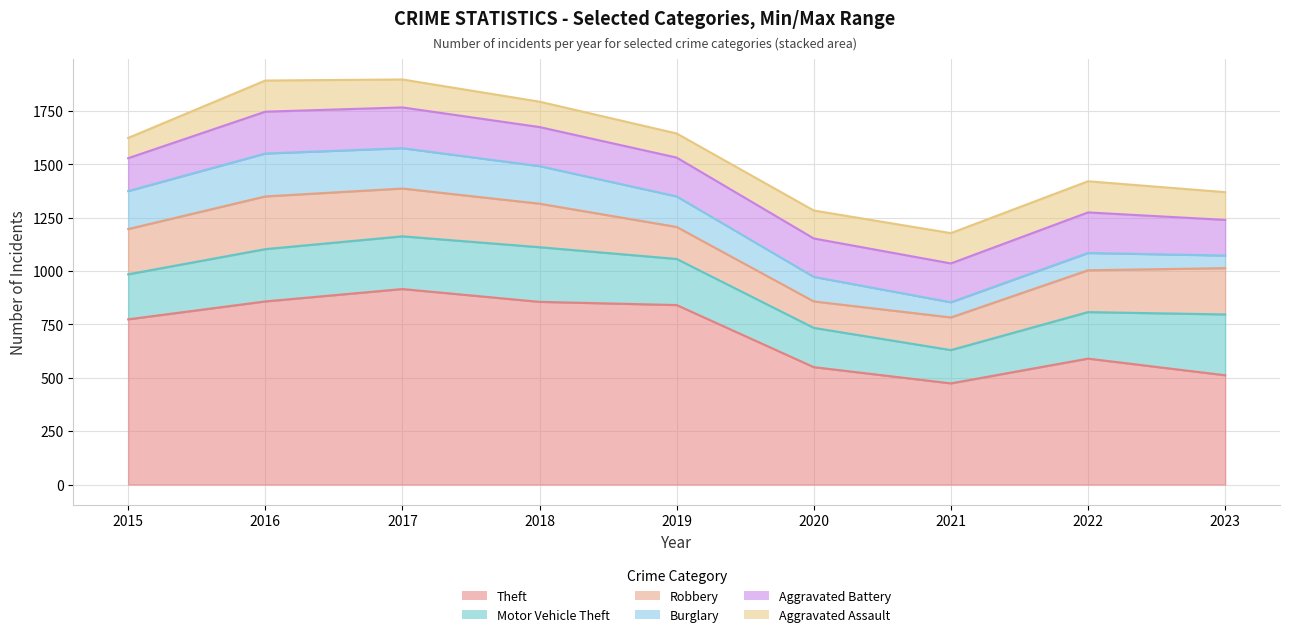

Where is Theft (line) nearest to the value 695?

2015